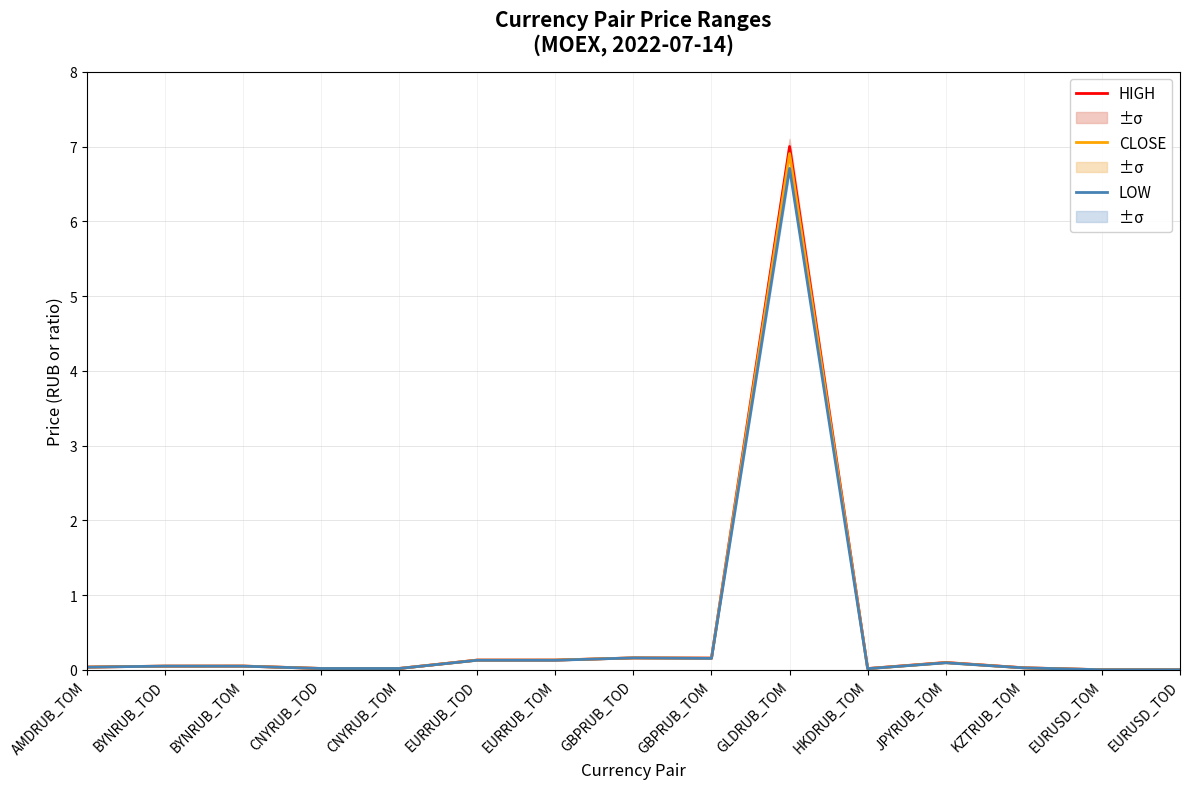

Rank the series by their maximum value, from highest to lowest.

HIGH, CLOSE, LOW